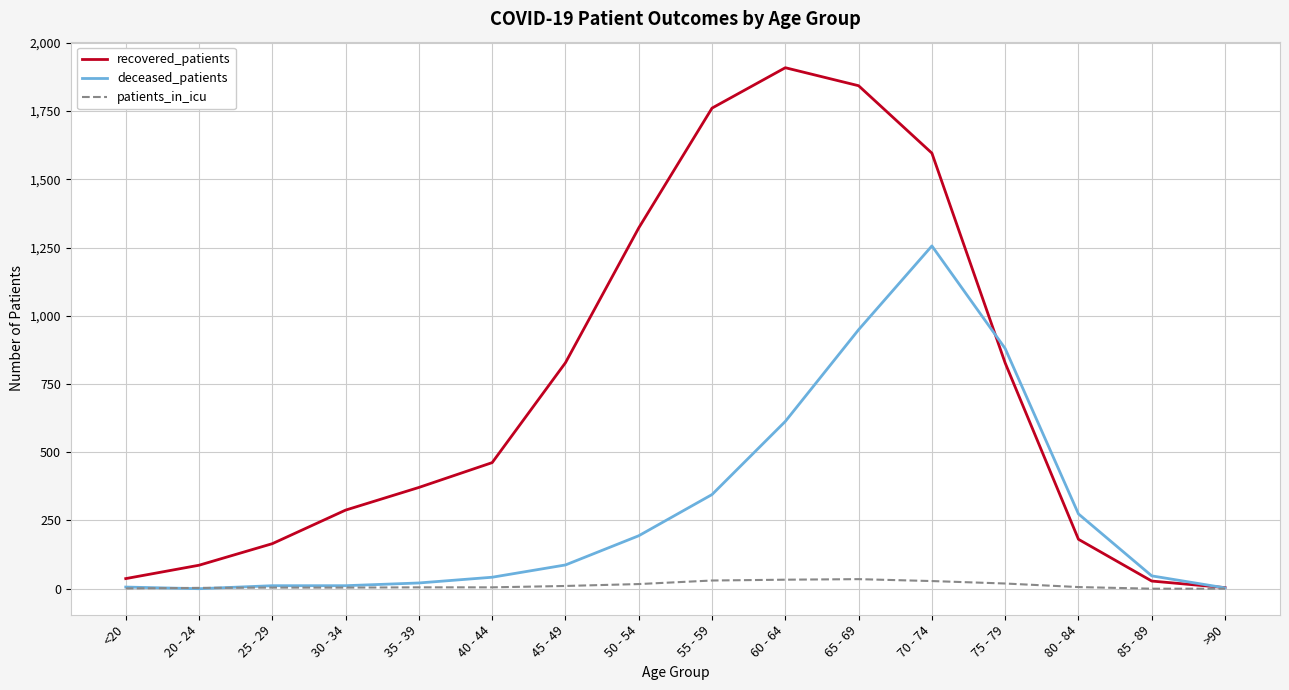

Rank the series by their maximum value, from highest to lowest.

recovered_patients, deceased_patients, patients_in_icu